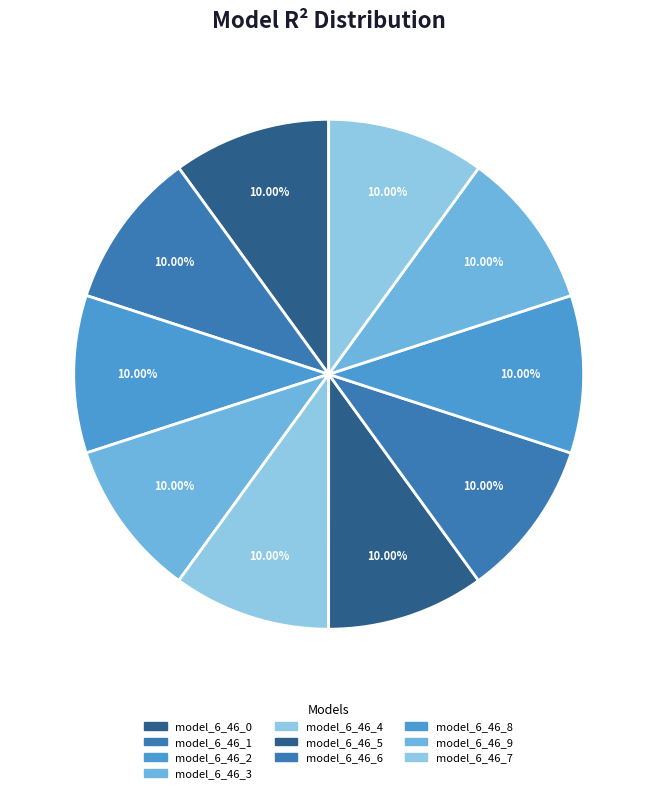

Count the number of slices in the pie.

10